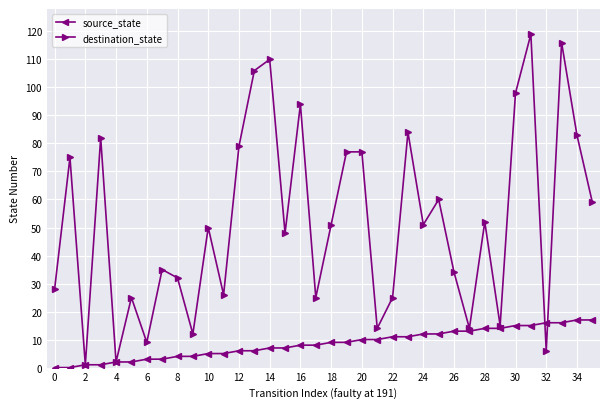

List the series in order of their overall mean, highest first.

destination_state, source_state